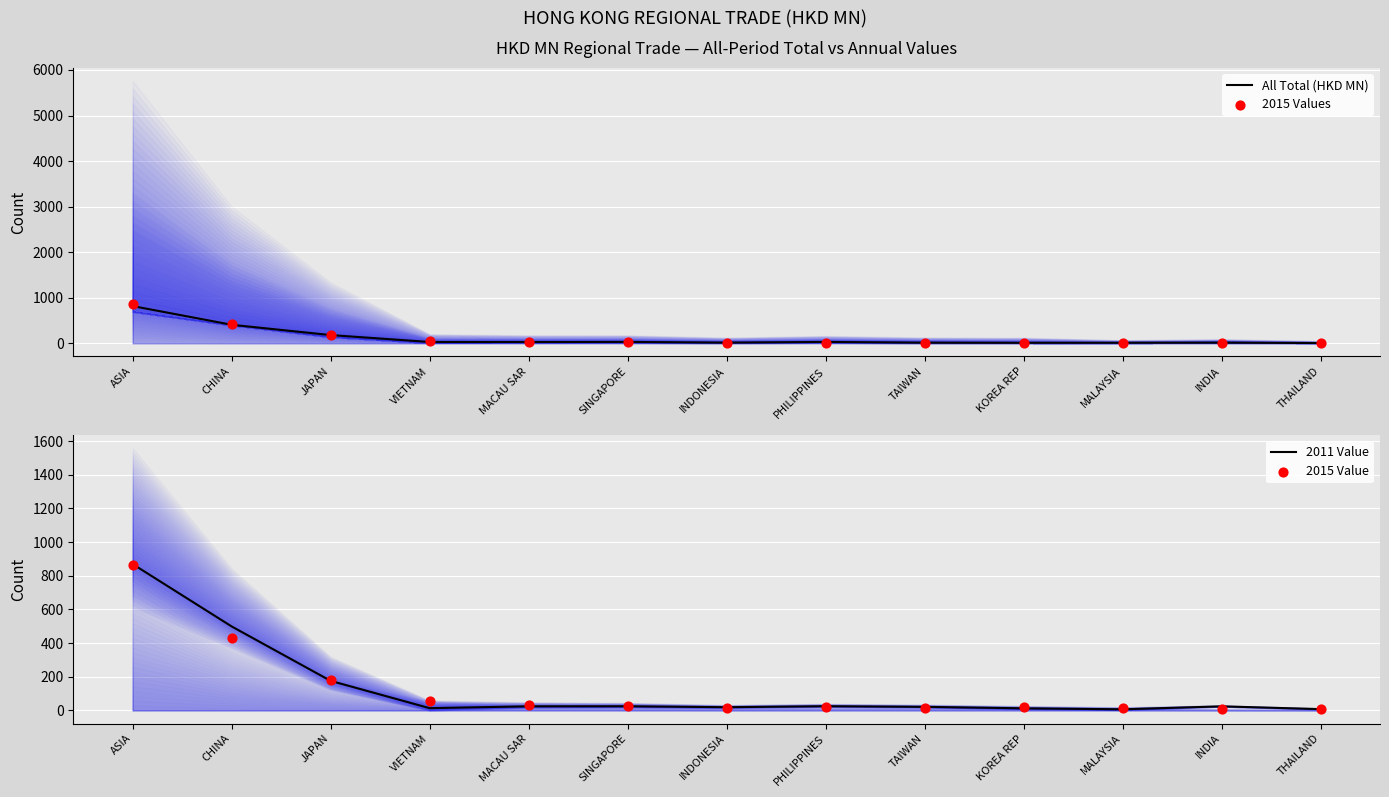

Is the value of All Total (HKD MN) at VIETNAM greater than the value of 2015 Value at MALAYSIA?

Yes